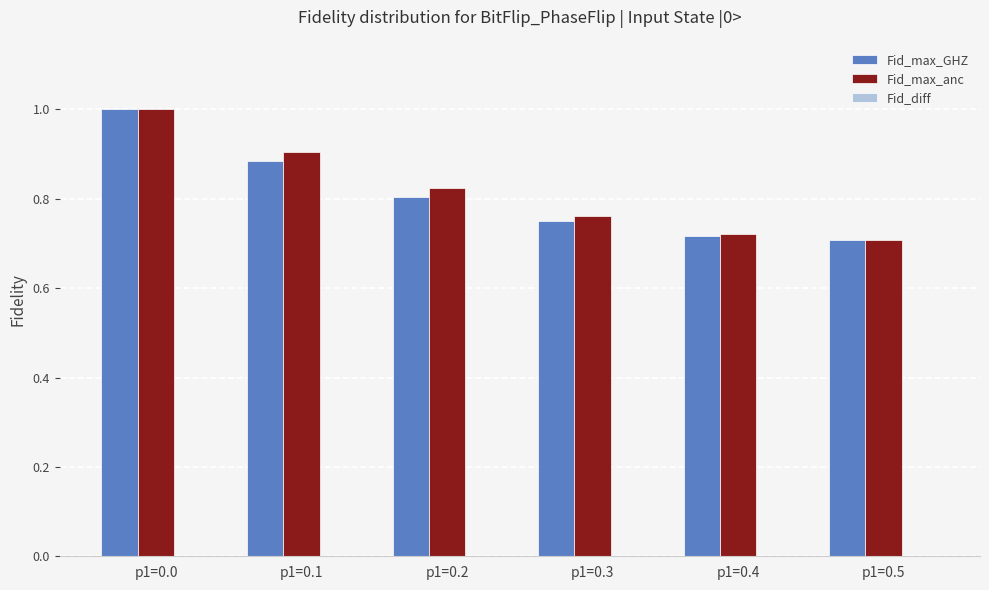

At how many categories does at least one series exceed 0?

6